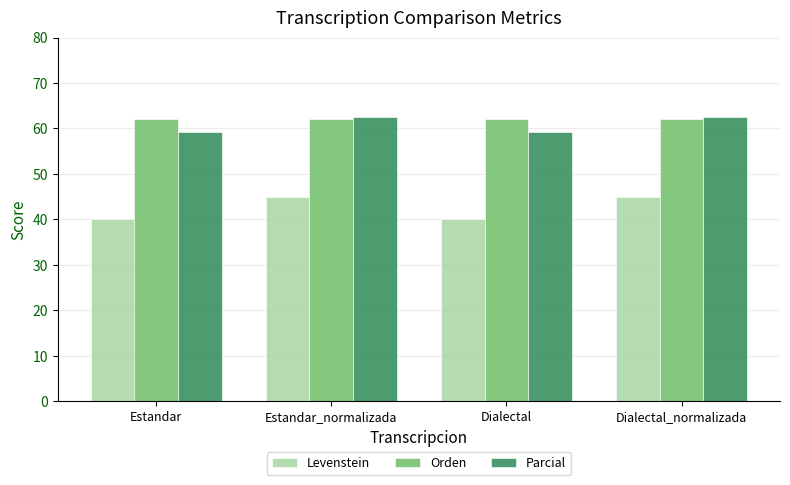

Which series has the largest total across all categories?

Orden